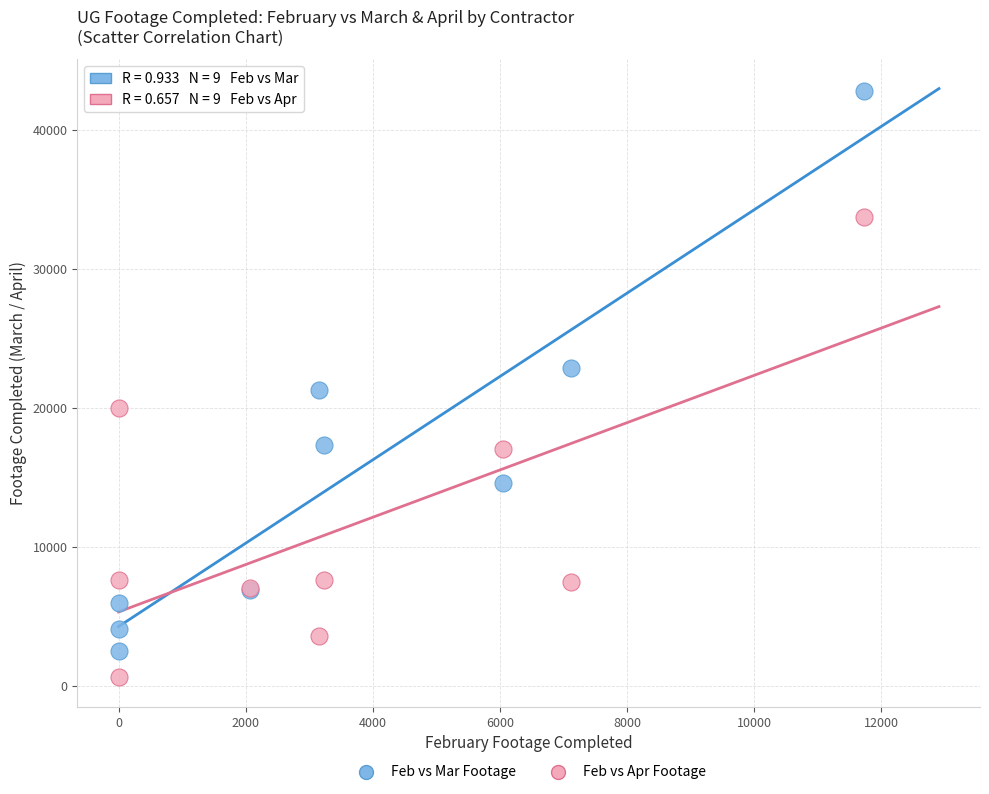

What are all the series names shown in the legend?

Feb vs Mar Footage, Feb vs Apr Footage